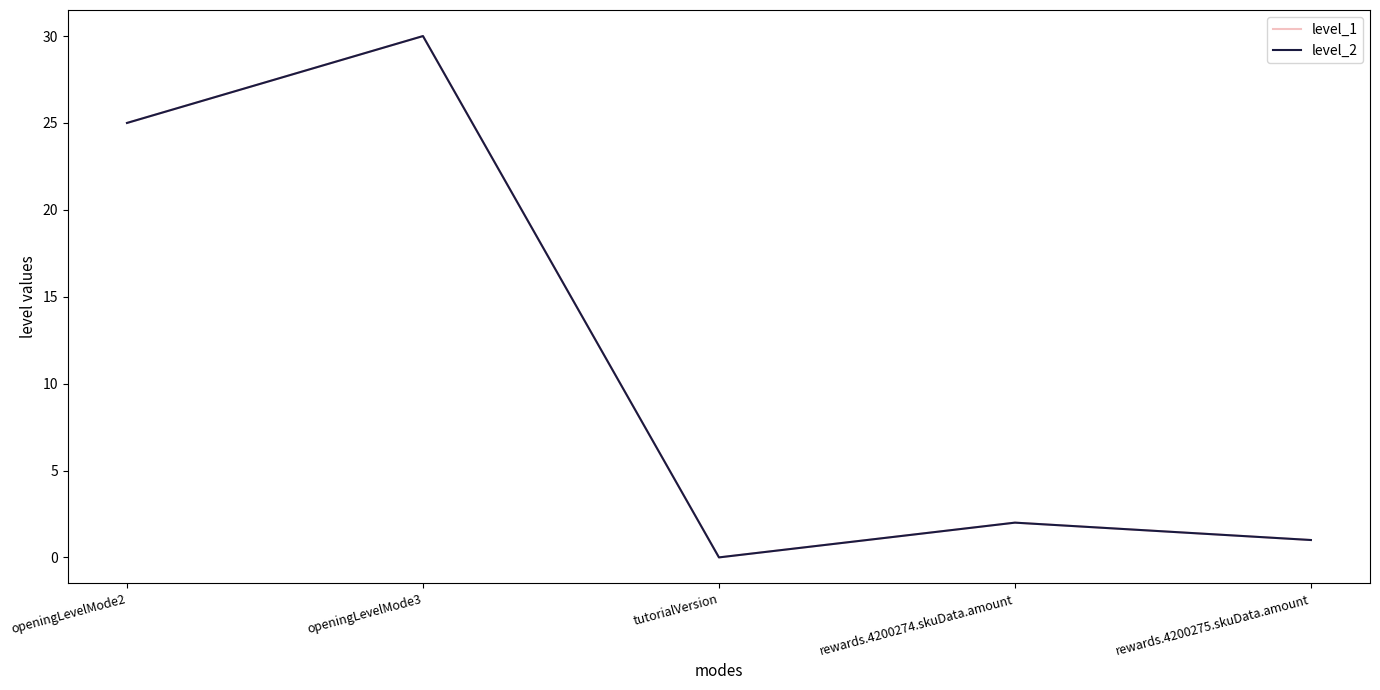

What position from the left is openingLevelMode3?

2